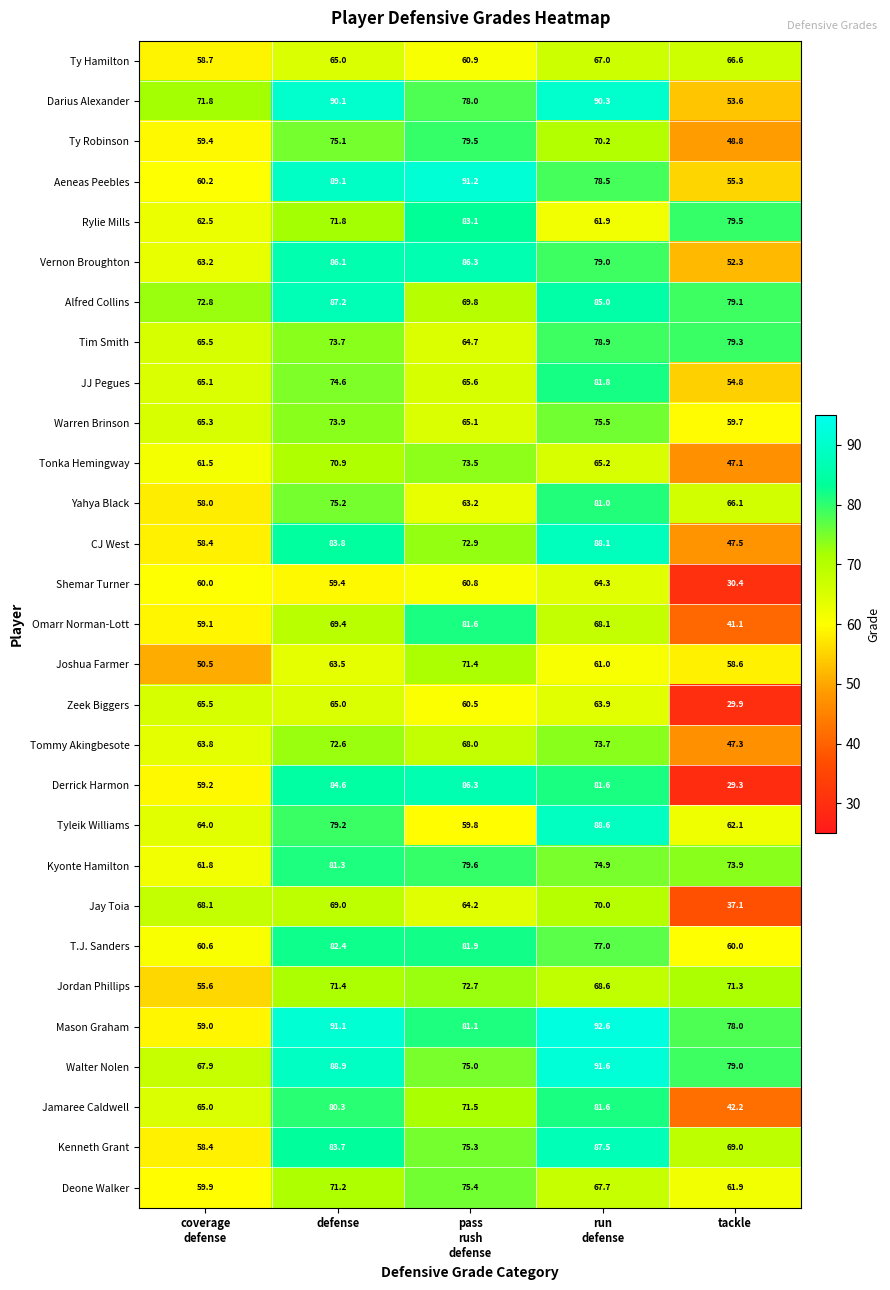

At how many categories does at least one series exceed 33?

5